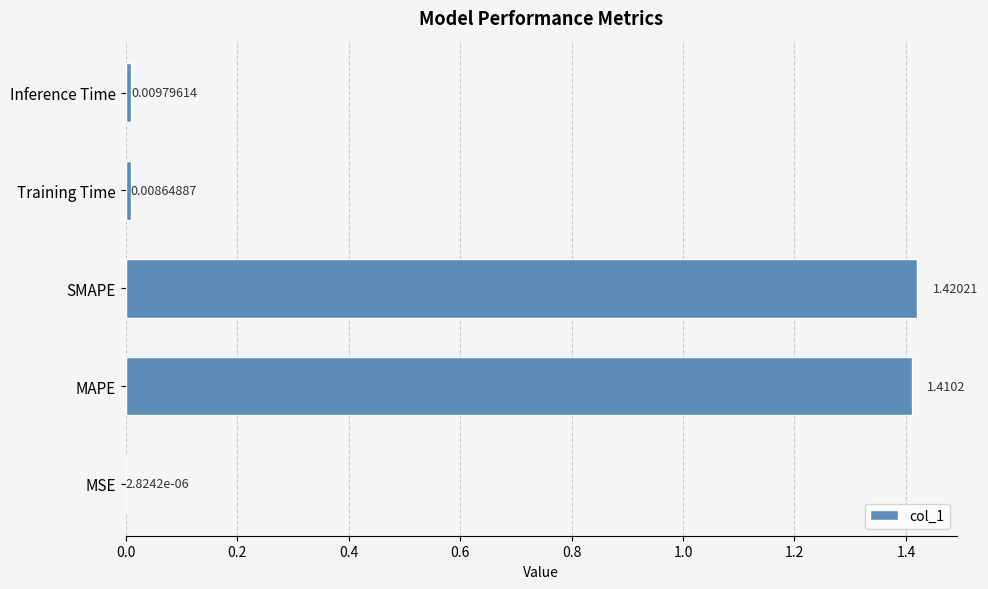

Which category has the highest value across all series?

SMAPE